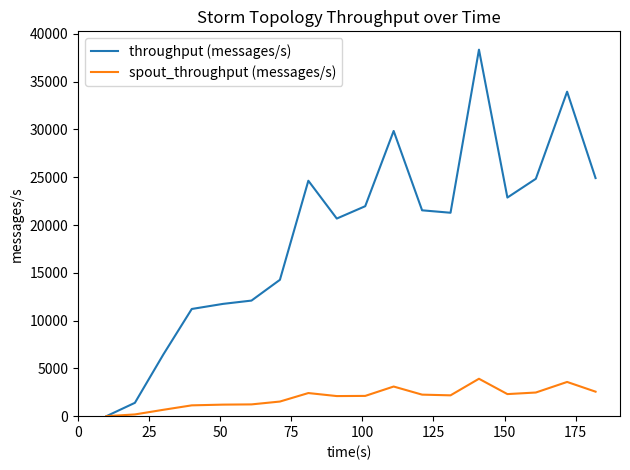

What is the greatest value displayed?

38351